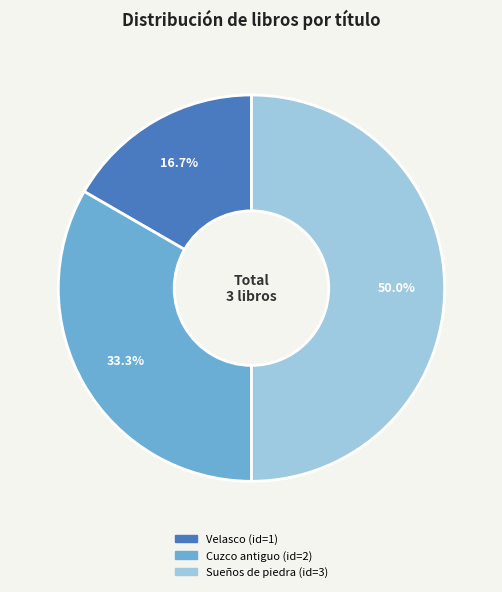

Which category has the smallest portion of the pie?

Velasco